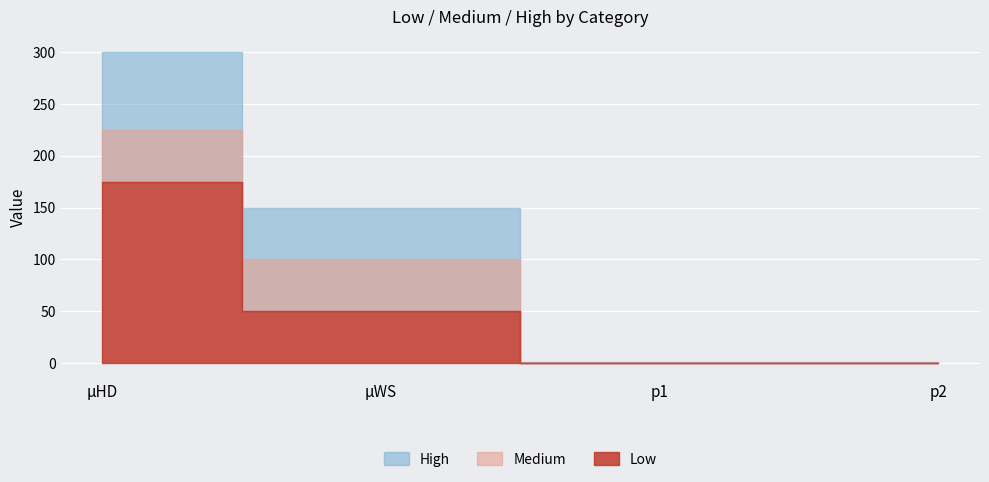

Reading left to right, extract all data points from this chart.

Low: 175.0	50.0	0.1	0.2
Medium: 225.0	100.0	0.3	0.3
High: 300.0	150.0	0.4	0.5